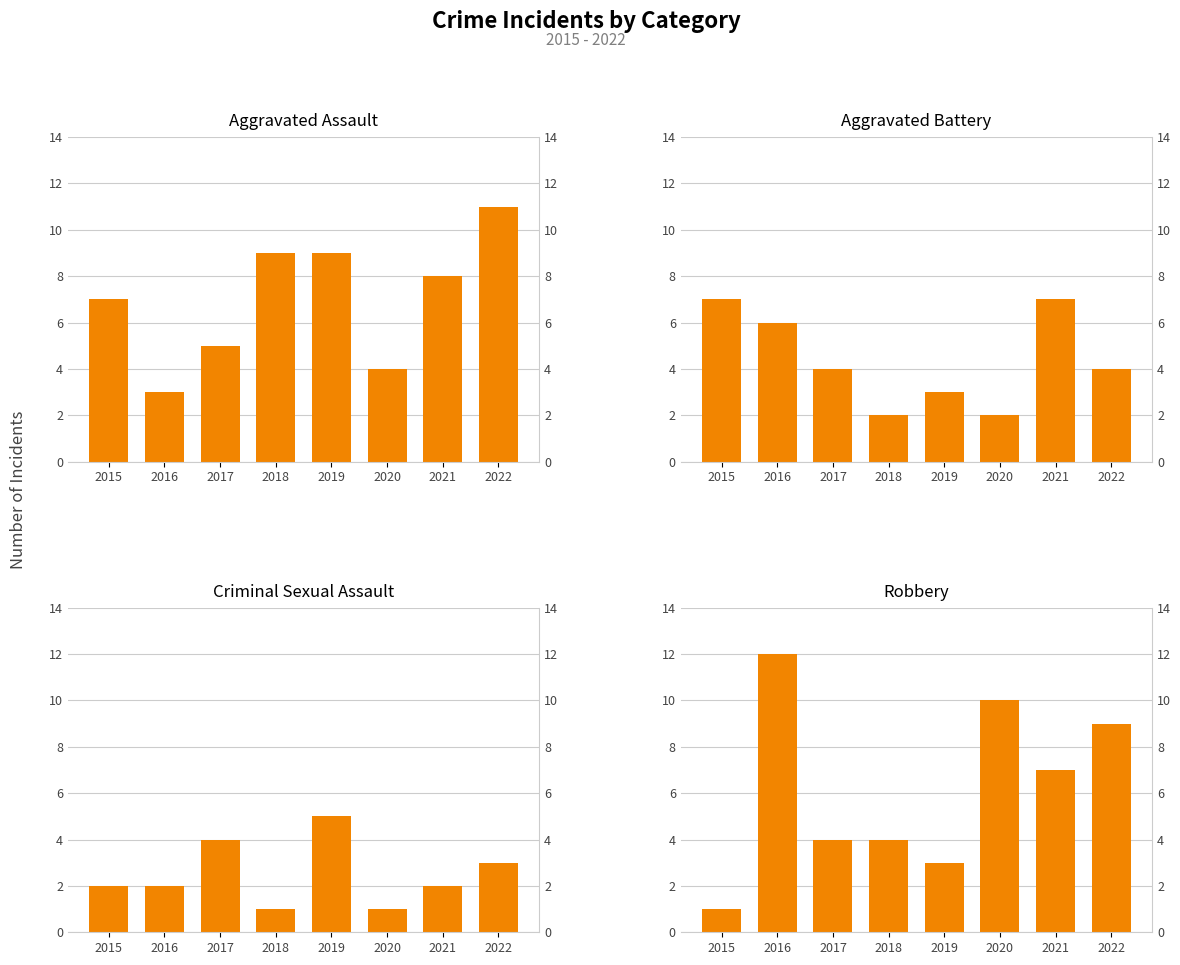

Count the number of data series in this chart.

4